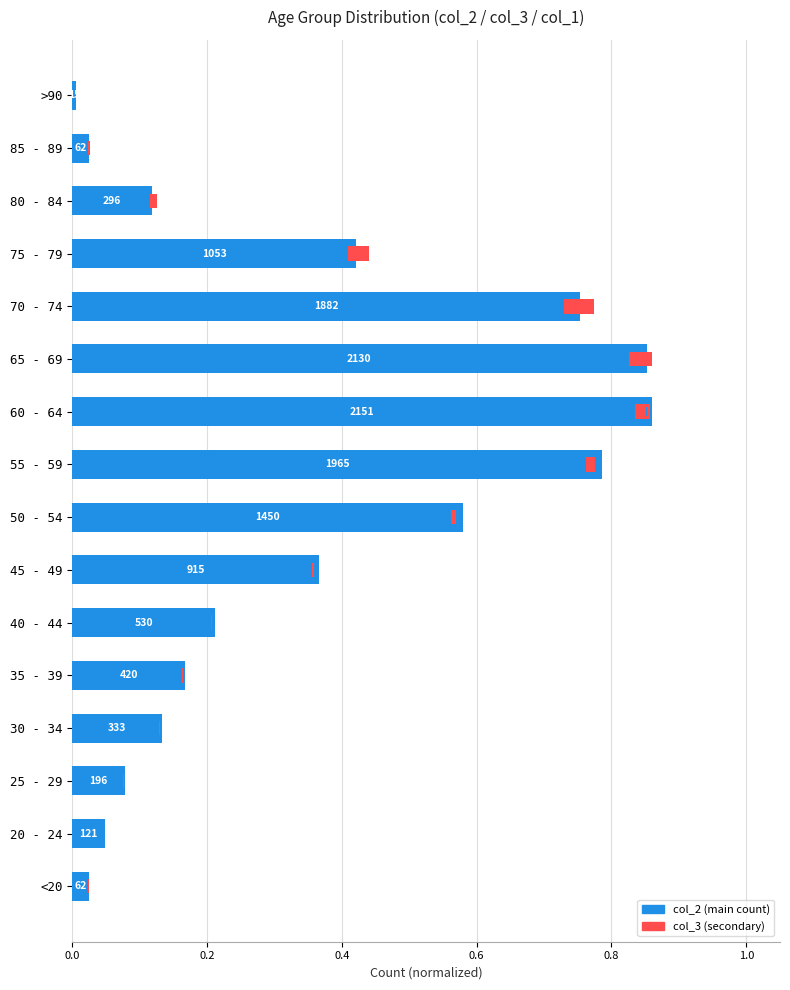

The value of col_1 at 25 - 29 is 0.0. True or false?

False